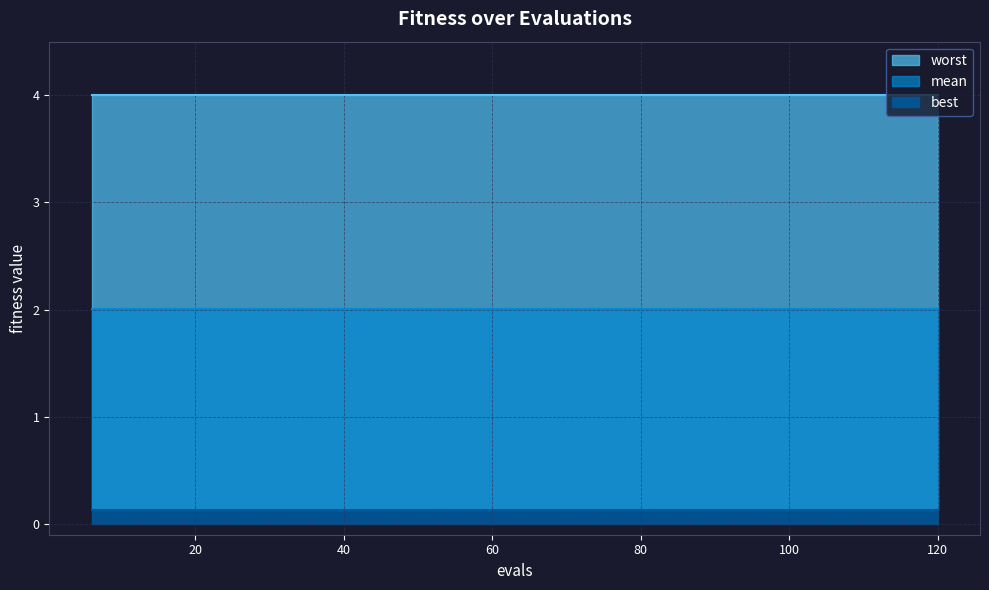

Reading left to right, transcribe all the data shown in this chart.

mean: 2.0	2.0	2.0	2.0	2.0	2.0	2.0	2.0	2.0	2.0	2.0	2.0	2.0	2.0	2.0	2.0	2.0	2.0	2.0	2.0
best: 0.1	0.1	0.1	0.1	0.1	0.1	0.1	0.1	0.1	0.1	0.1	0.1	0.1	0.1	0.1	0.1	0.1	0.1	0.1	0.1
worst: 4.0	4.0	4.0	4.0	4.0	4.0	4.0	4.0	4.0	4.0	4.0	4.0	4.0	4.0	4.0	4.0	4.0	4.0	4.0	4.0